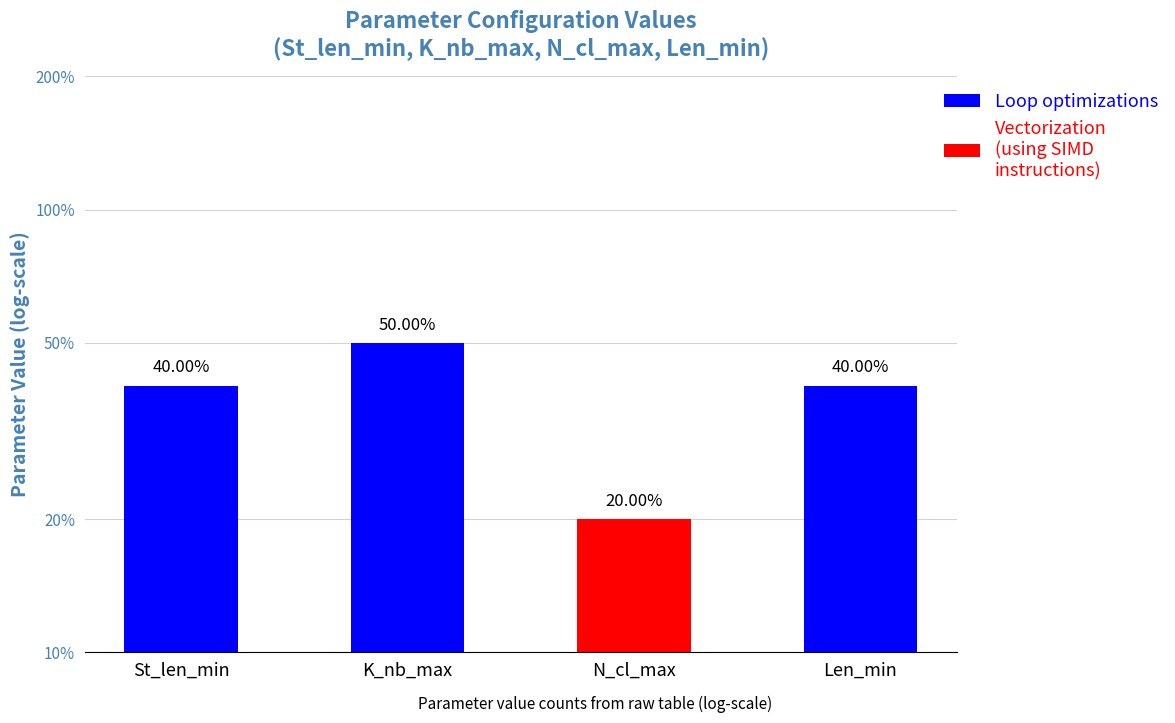

What is the difference between the values at N_cl_max and St_len_min?

20